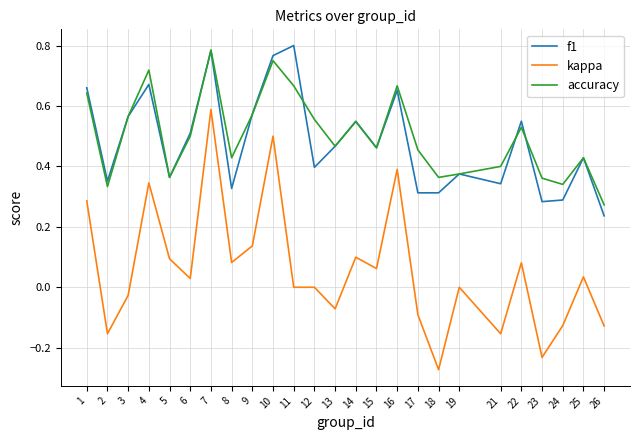

Which category has the highest value in the accuracy series?

7